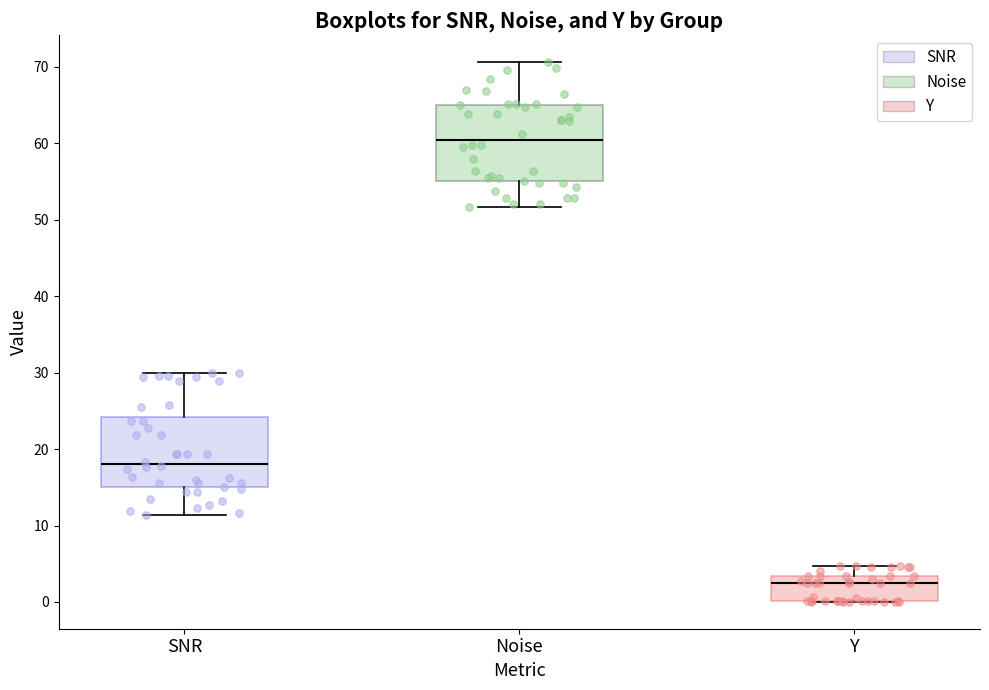

Where does the upper whisker of the box for Y end on the y-axis? The values are not printed on the chart, so give them approximately, as read against the axis.

5